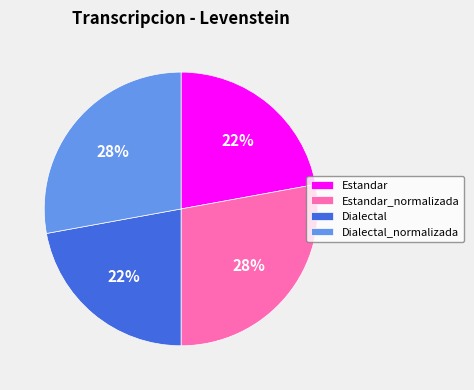

Is there any slice that represents more than half of the pie?

No